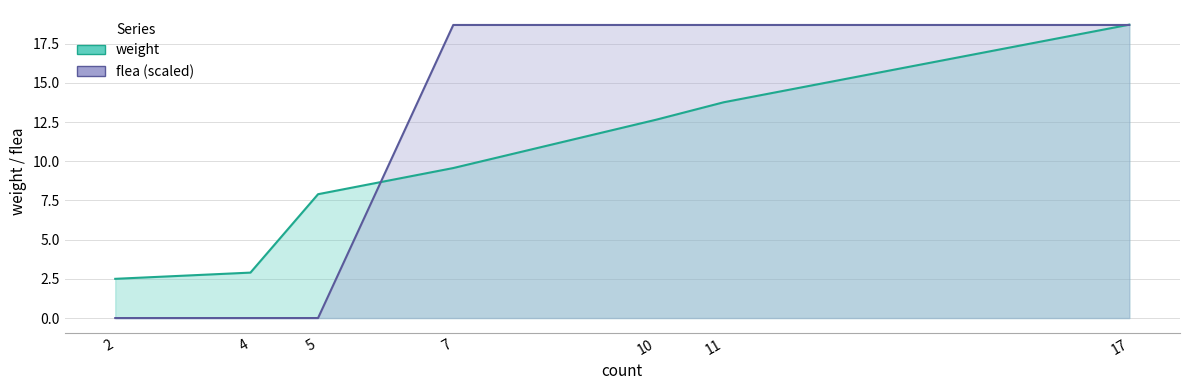

What is the average value of the weight series?

9.7